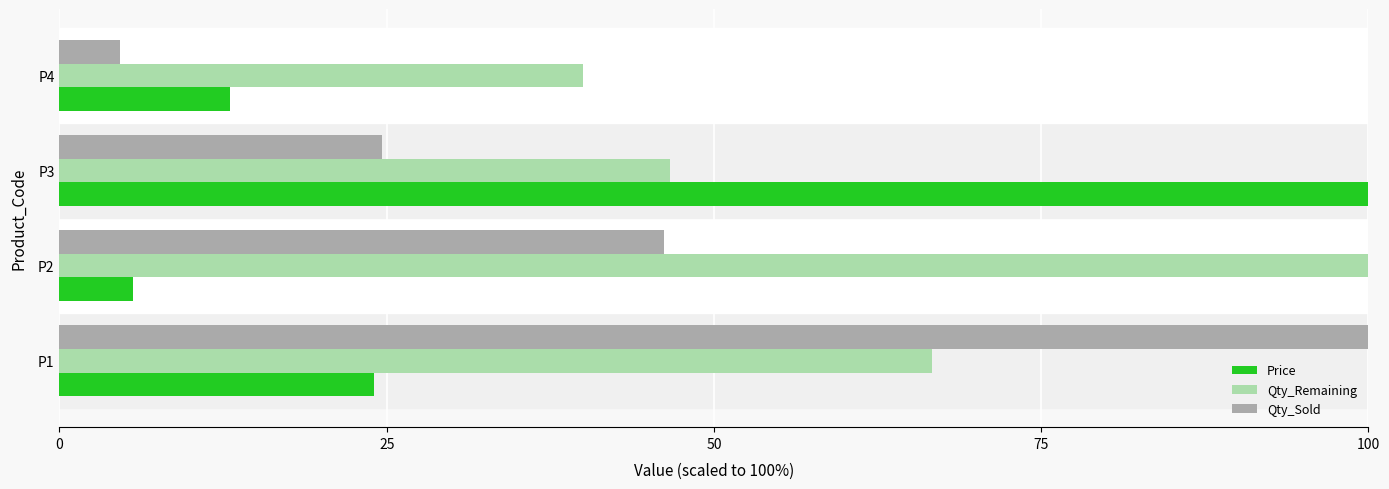

The Qty_Remaining series shows 25.0 at P3. True or false?

False